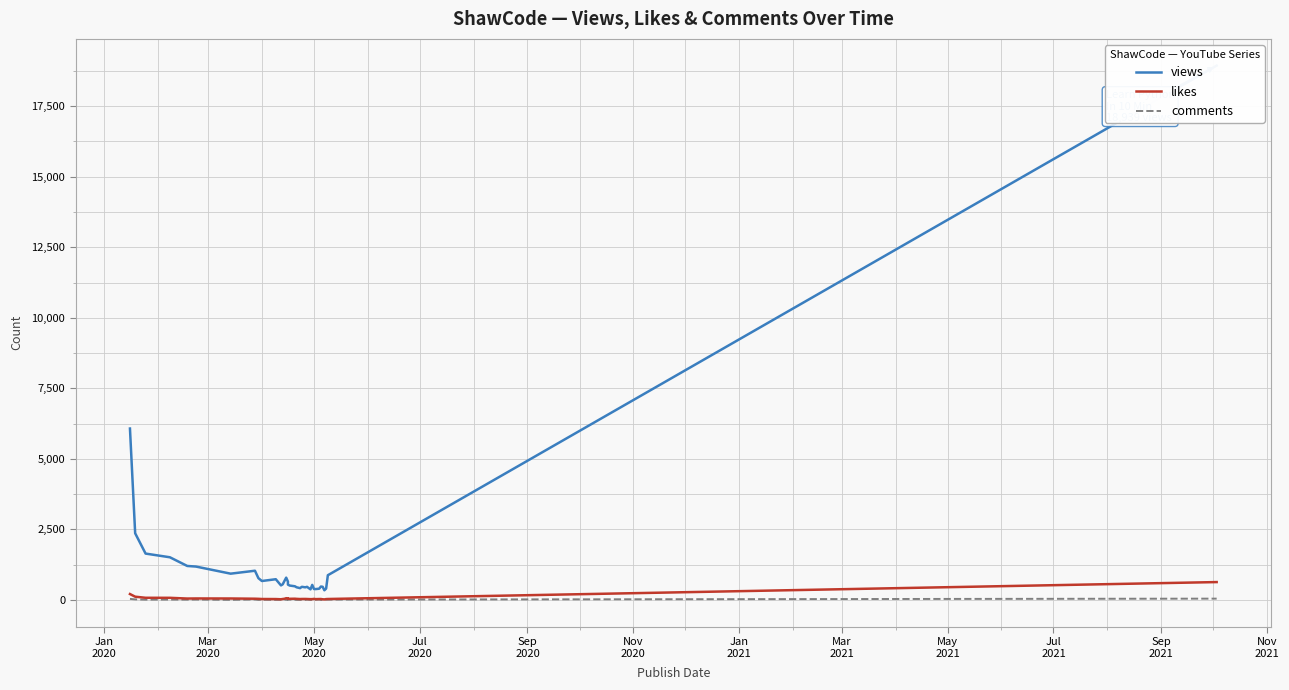

Is this an area chart (filled region under the line)?

No